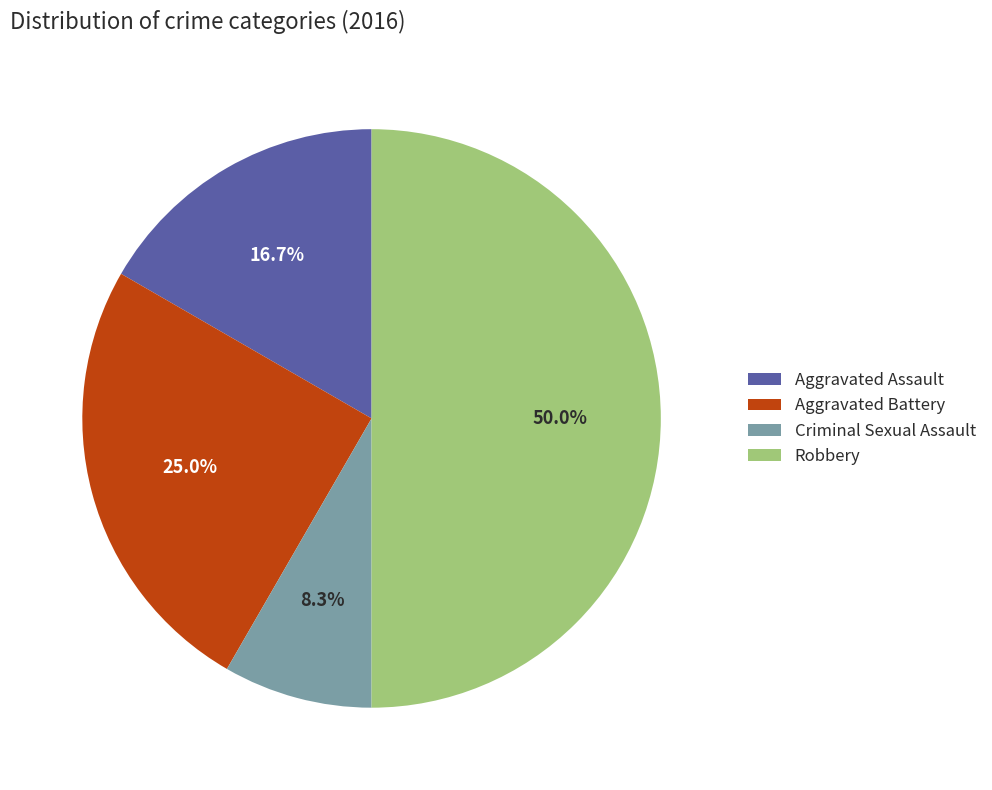

To the nearest percent, what portion does Criminal Sexual Assault represent?

8%